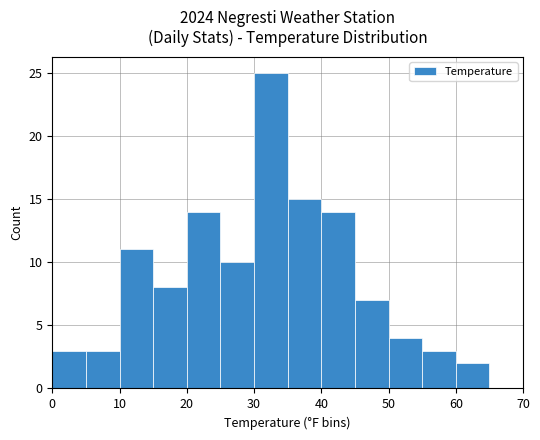

Reading left to right, list all the values displayed in this chart.

3	3	11	8	14	10	25	15	14	7	4	3	2	0